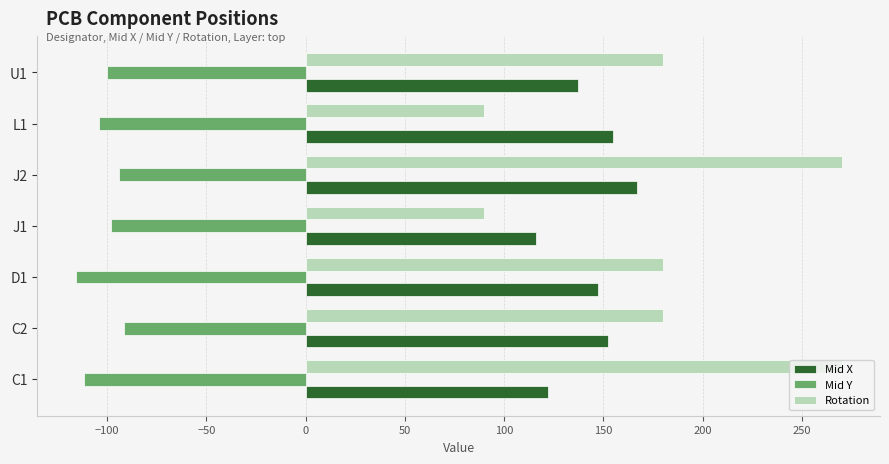

At which label does Mid X reach its peak?

J2